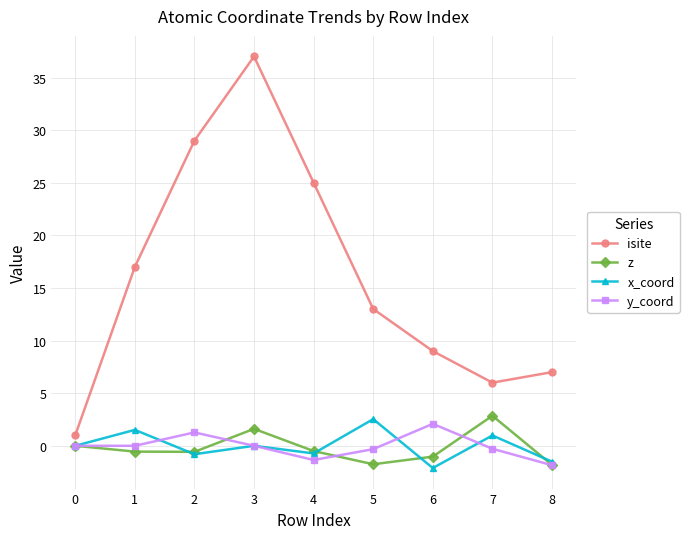

What is the sum of all z values?

-1.8